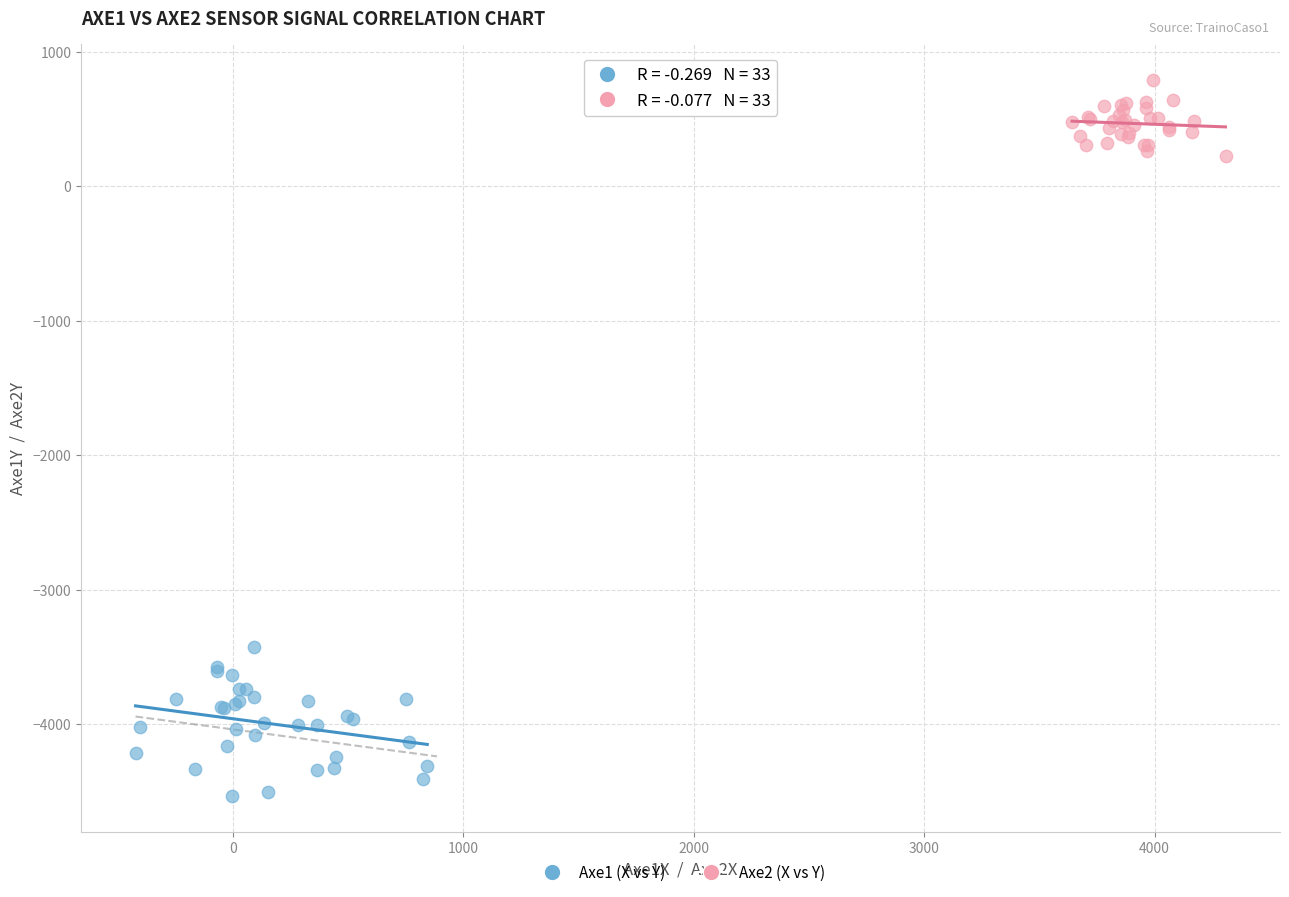

Which series reaches the maximum Y coordinate?

Axe2 (X vs Y)